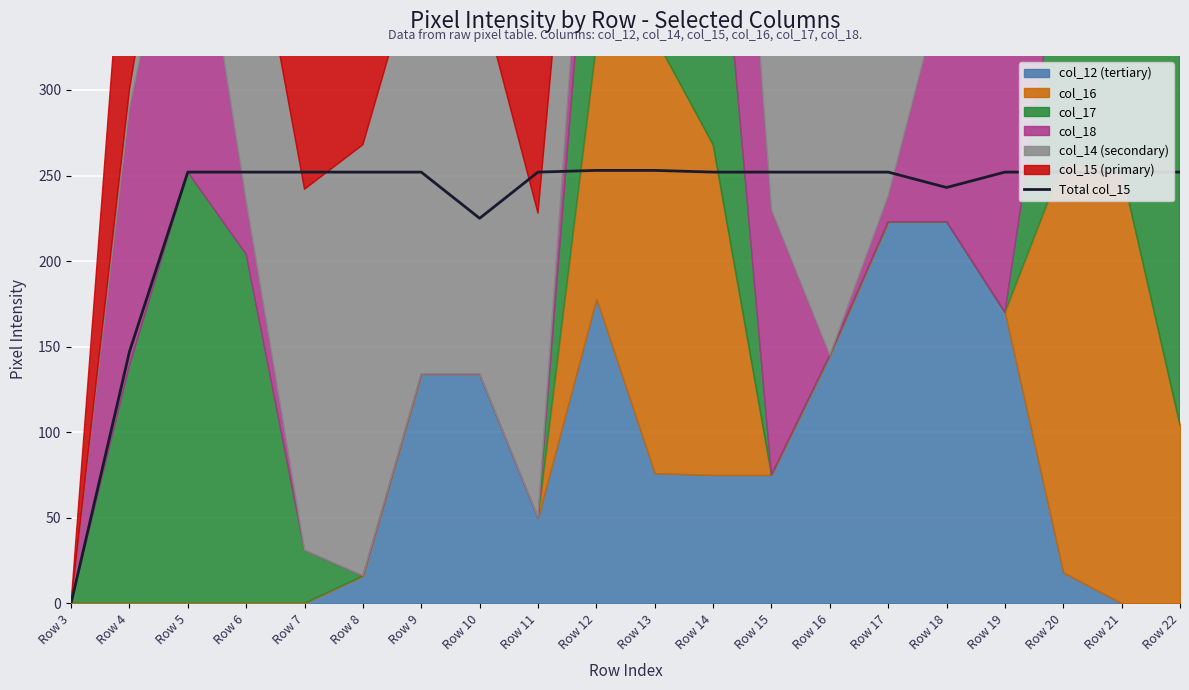

True or false: the data shows 252 at Row 21.

True